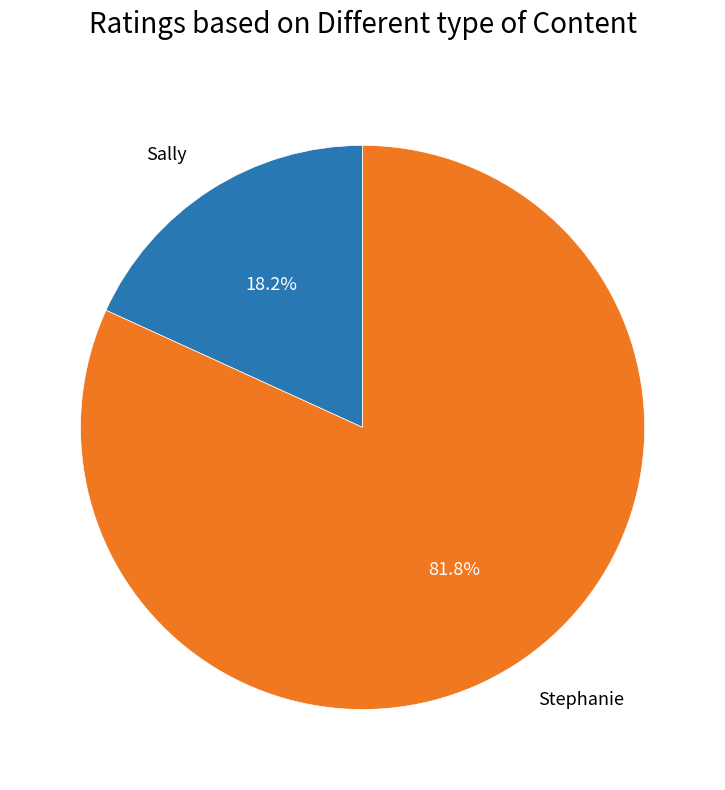

To the nearest percent, what is the difference between the Stephanie and Sally slice percentages?

64%